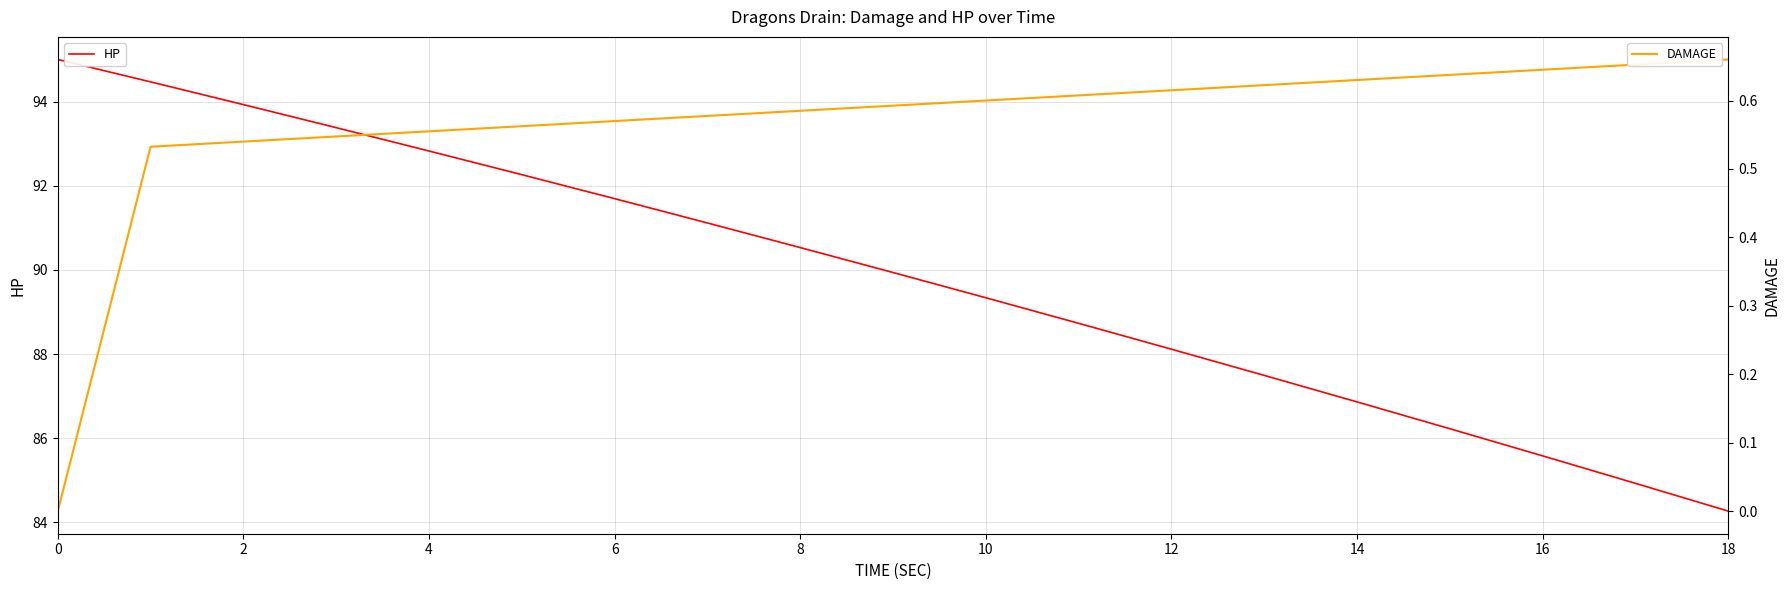

What is the lowest value of the HP series?

84.3